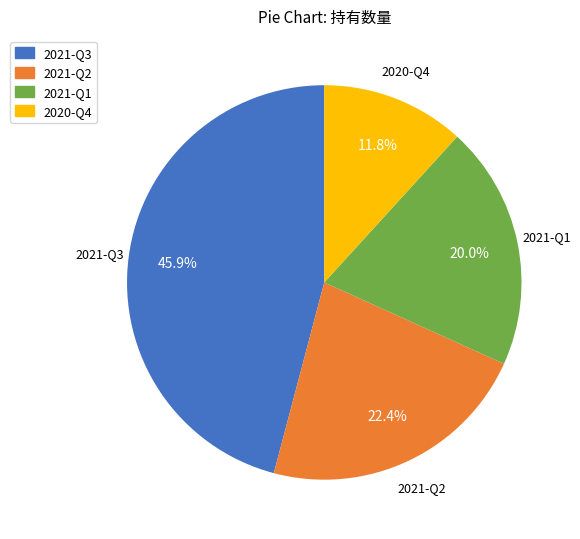

To the nearest percent, what is the difference between the 2021-Q1 and 2020-Q4 slice percentages?

8%